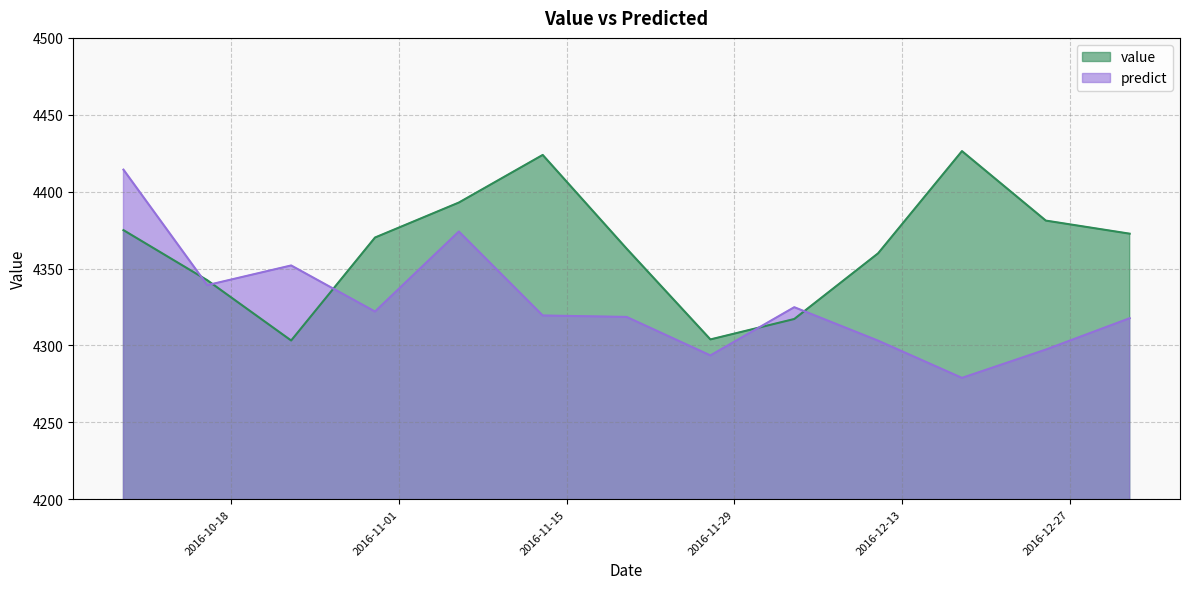

Where is the first local maximum for value?

2016-11-13